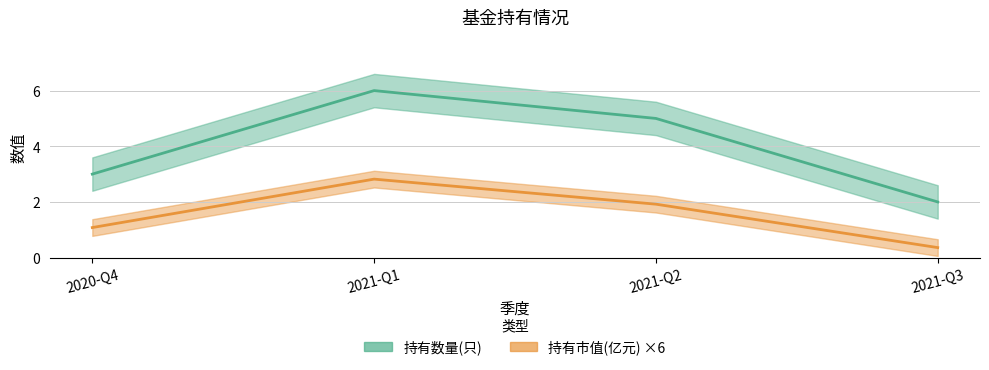

What is the label of the 2nd point from the right?

2021-Q2